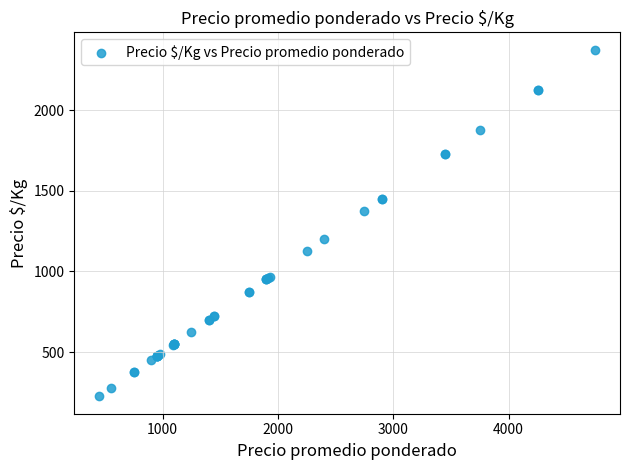

What Y value in the scatter plot is closest to 1300?

1375